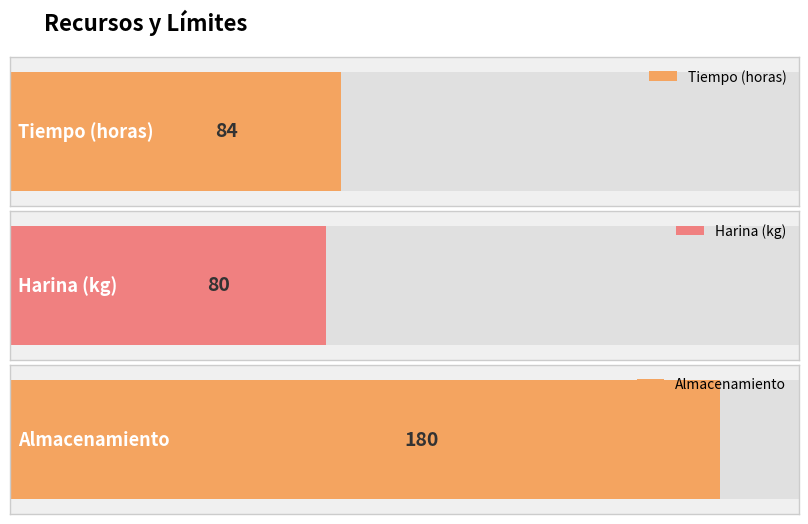

Which label corresponds to the largest value in the chart?

Almacenamiento